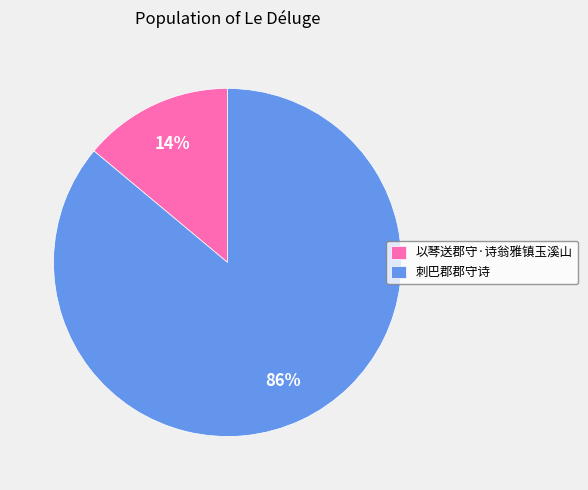

Which slice is the largest?

刺巴郡郡守诗